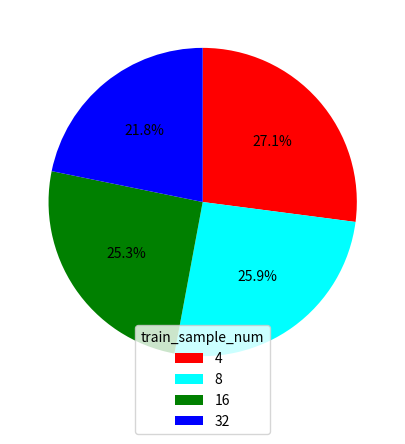

To the nearest percent, what portion does 16 represent?

25%